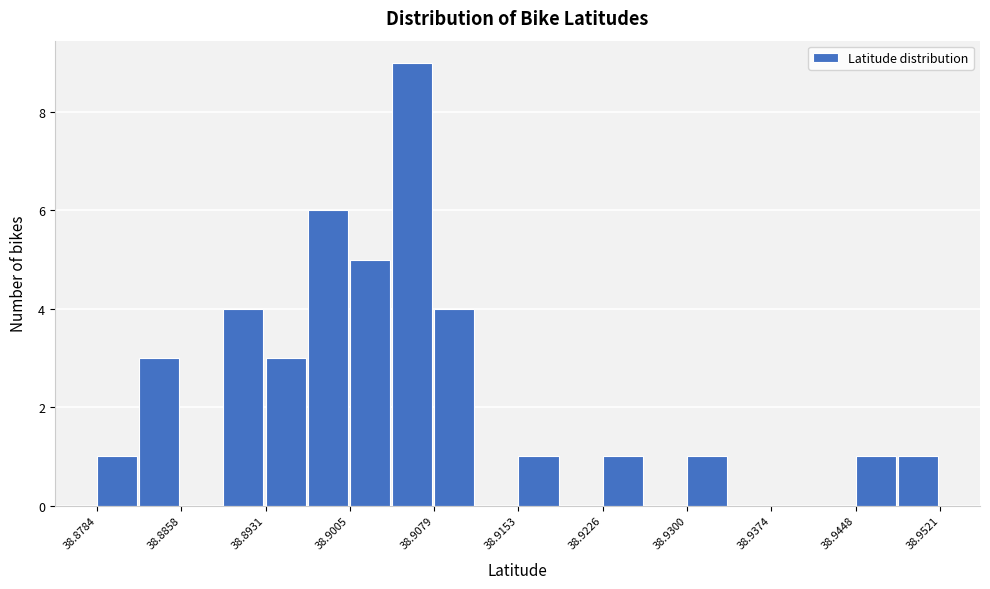

Around what value on the x-axis is the tallest bar? Give the approximate position of its centre, as read against the axis.

38.906